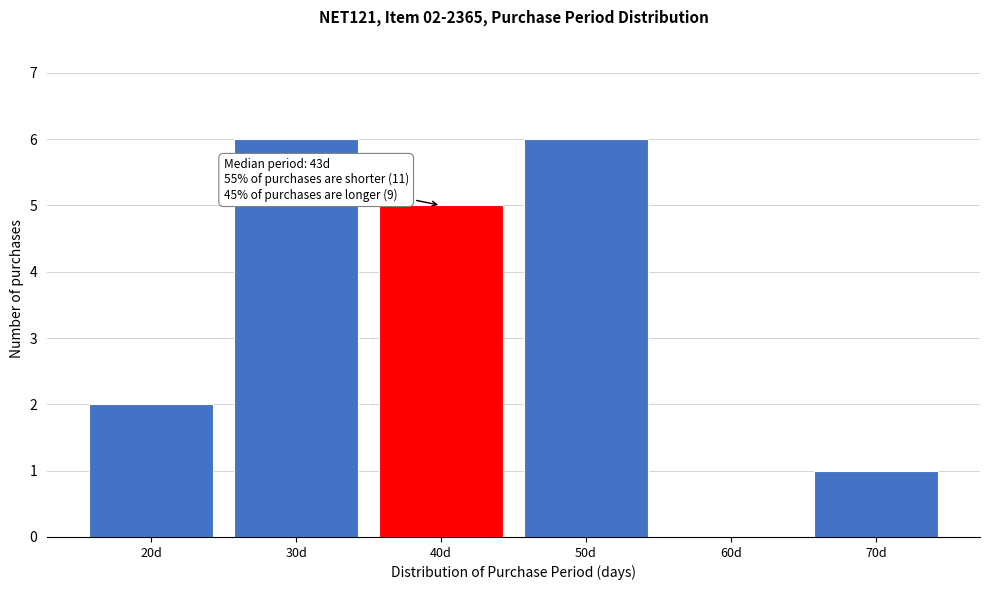

Reading right to left, what are all the values shown in this chart?

70d=1	60d=0	50d=6	40d=5	30d=6	20d=2